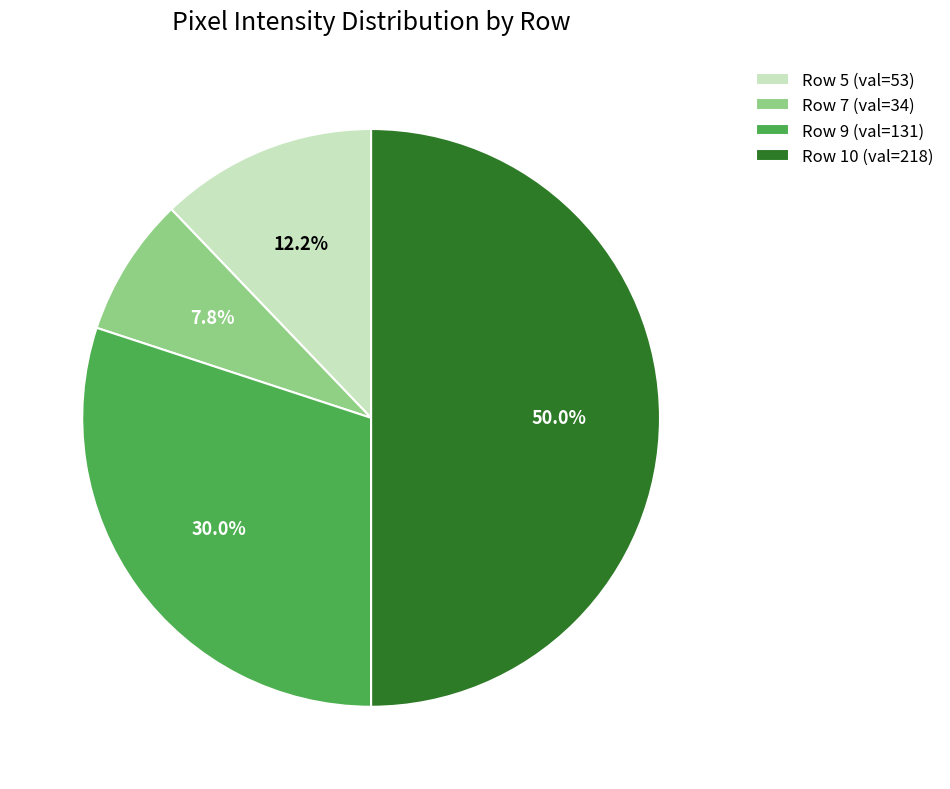

Rank the categories by value from highest to lowest.

Row 10 (val=218), Row 9 (val=131), Row 5 (val=53), Row 7 (val=34)